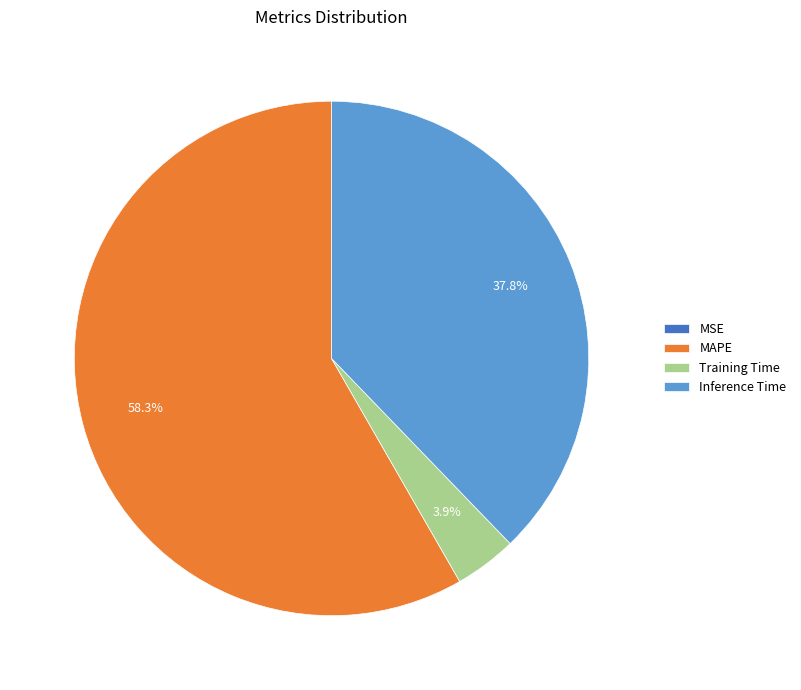

Do Inference Time and Training Time together represent more than half of the pie?

No